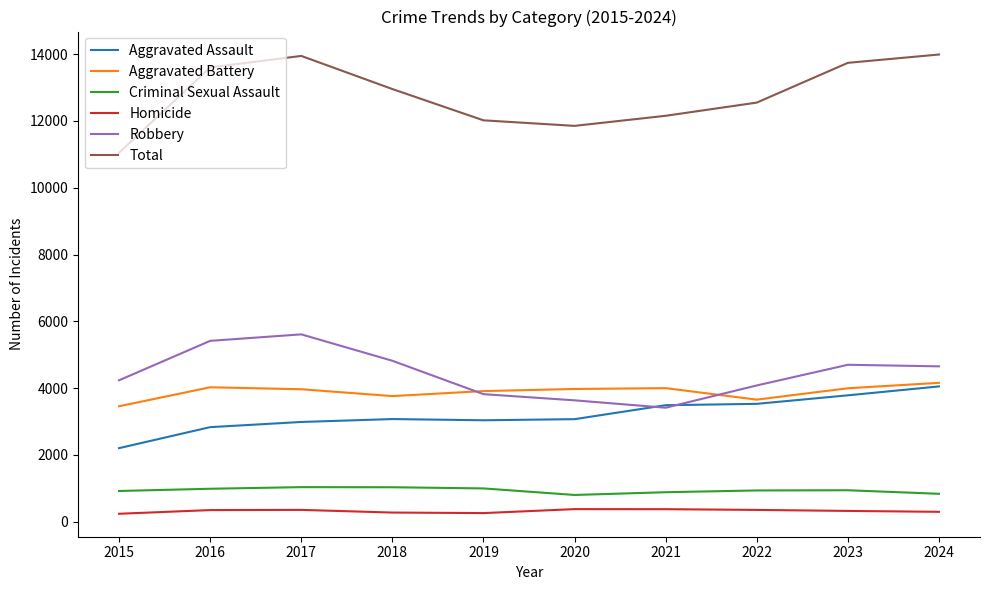

Which series has the largest range (max minus min)?

Total